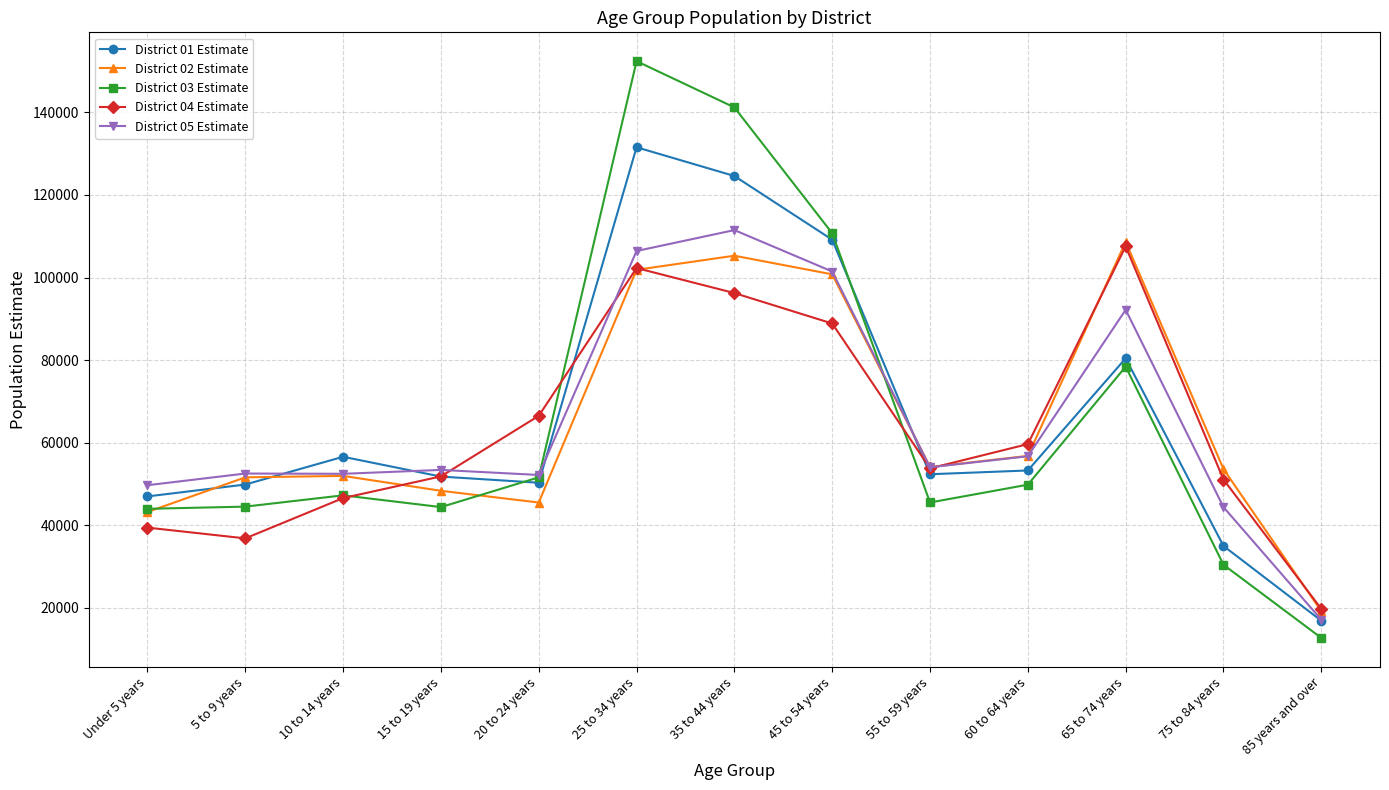

How many interior local valleys does the District 01 Estimate series have?

2